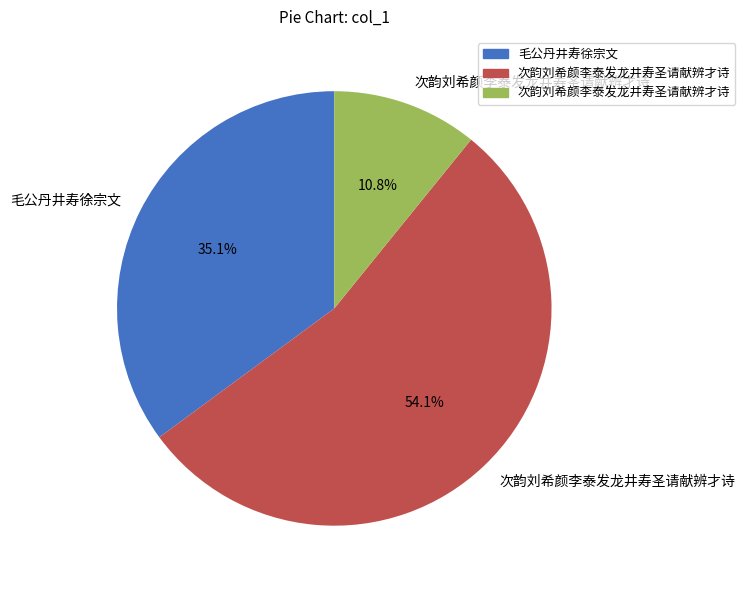

To the nearest percent, what is the average slice percentage?

33%